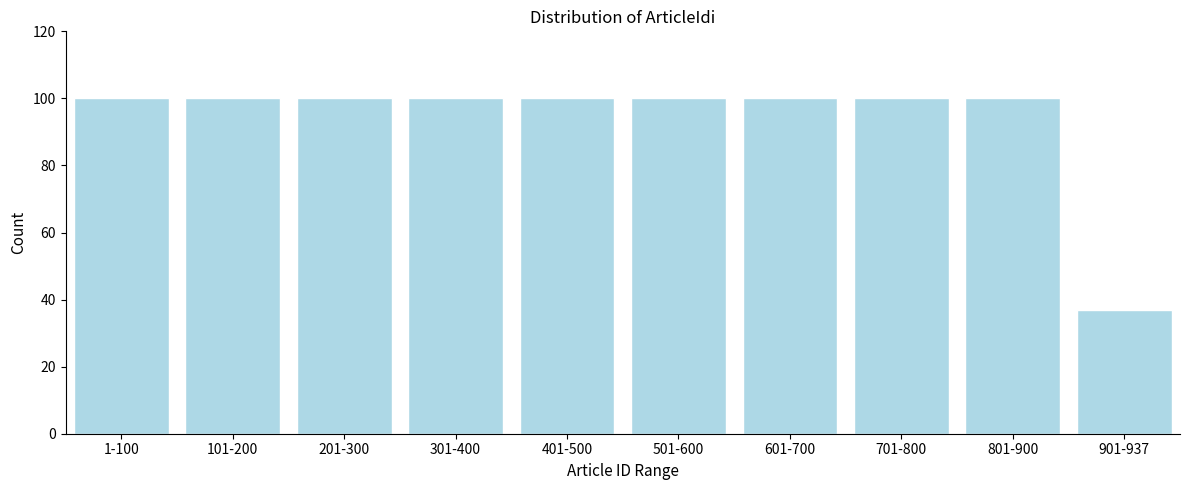

Reading right to left, extract all data points from this chart.

37	100	100	100	100	100	100	100	100	100